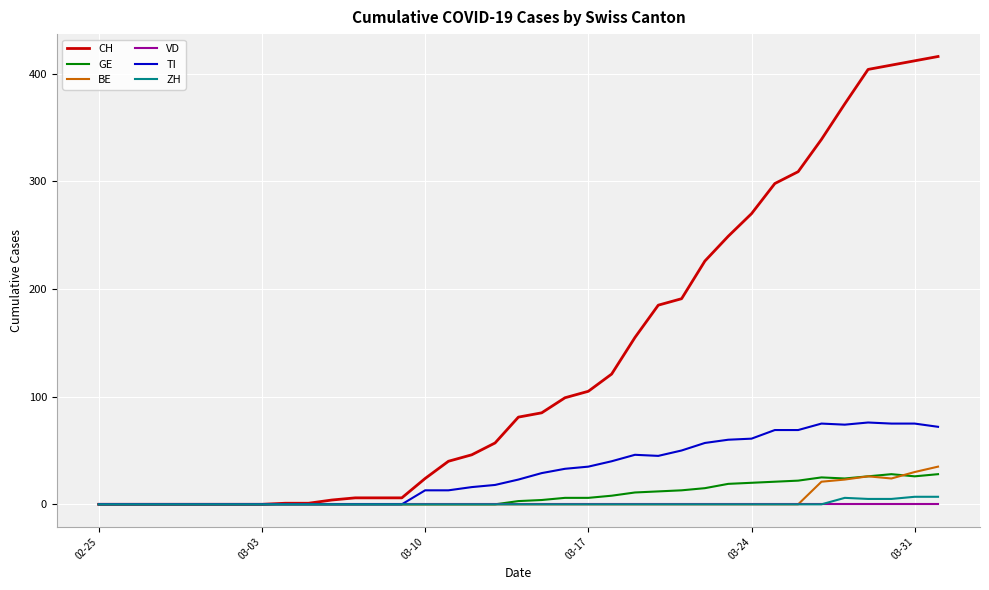

Does the chart display data point markers on the line(s)?

No